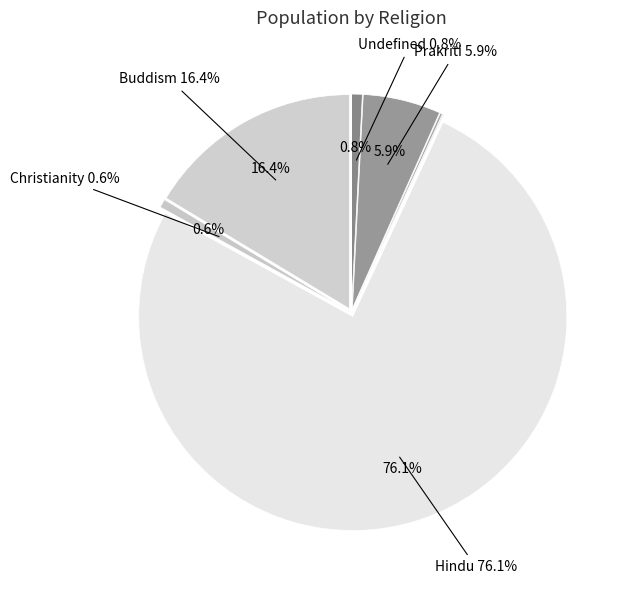

How many segments does this pie chart have?

9